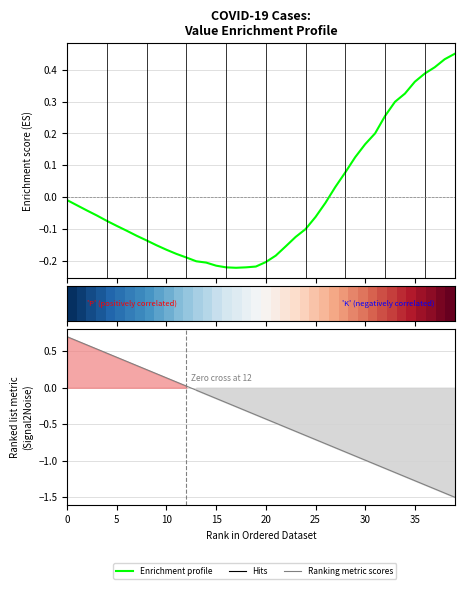

Does the chart have visible grid lines?

Yes